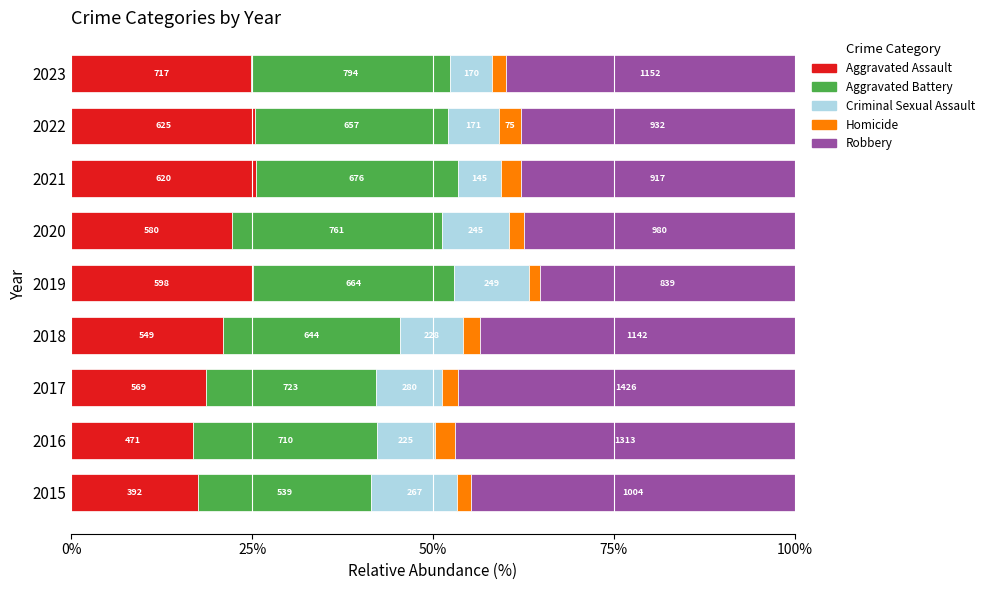

What are all the series names shown in the legend?

Aggravated Assault, Aggravated Battery, Criminal Sexual Assault, Homicide, Robbery